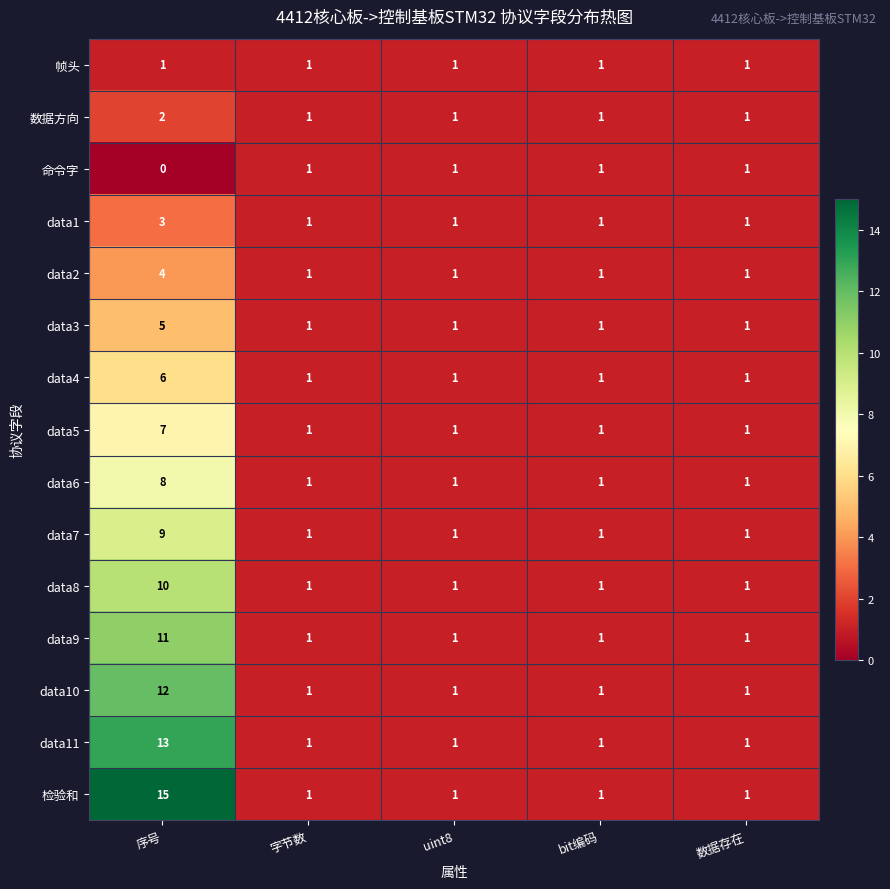

Which series has the largest range (max minus min)?

检验和